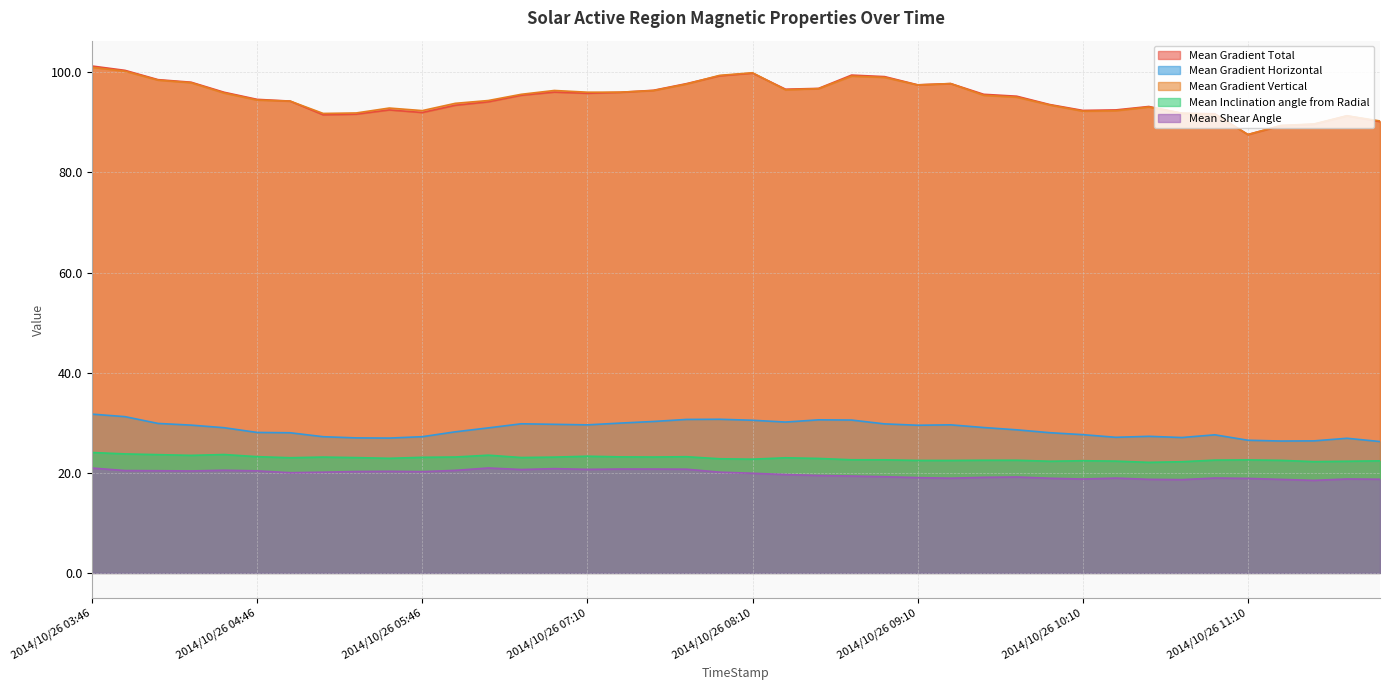

Does the chart display data point markers on the line(s)?

No